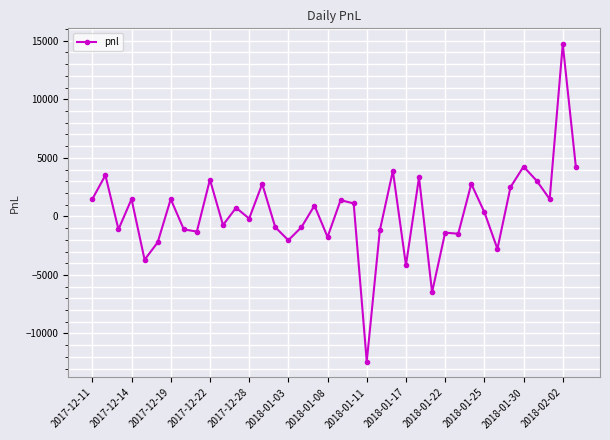

What is the value of the 38th point from the left?

4255.0